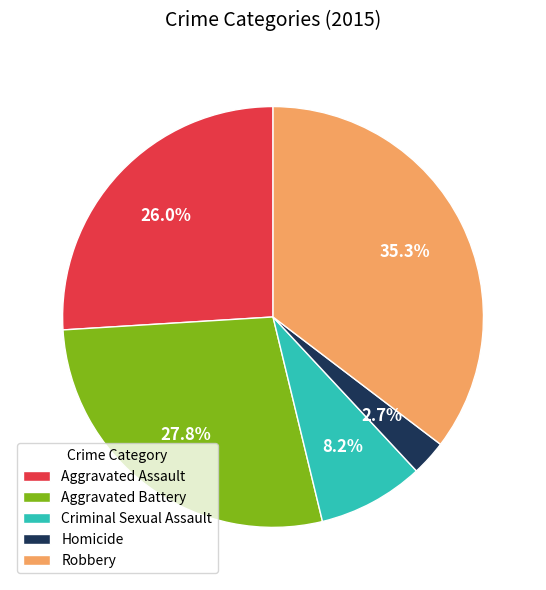

Does any single category account for the majority?

No